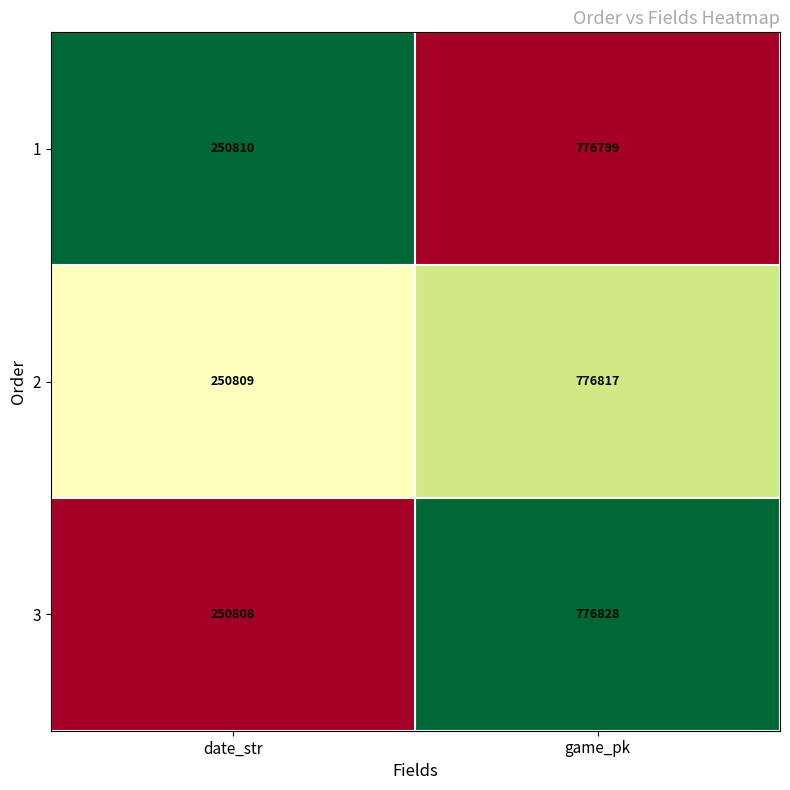

The 2 series shows 51060 at date_str. True or false?

False